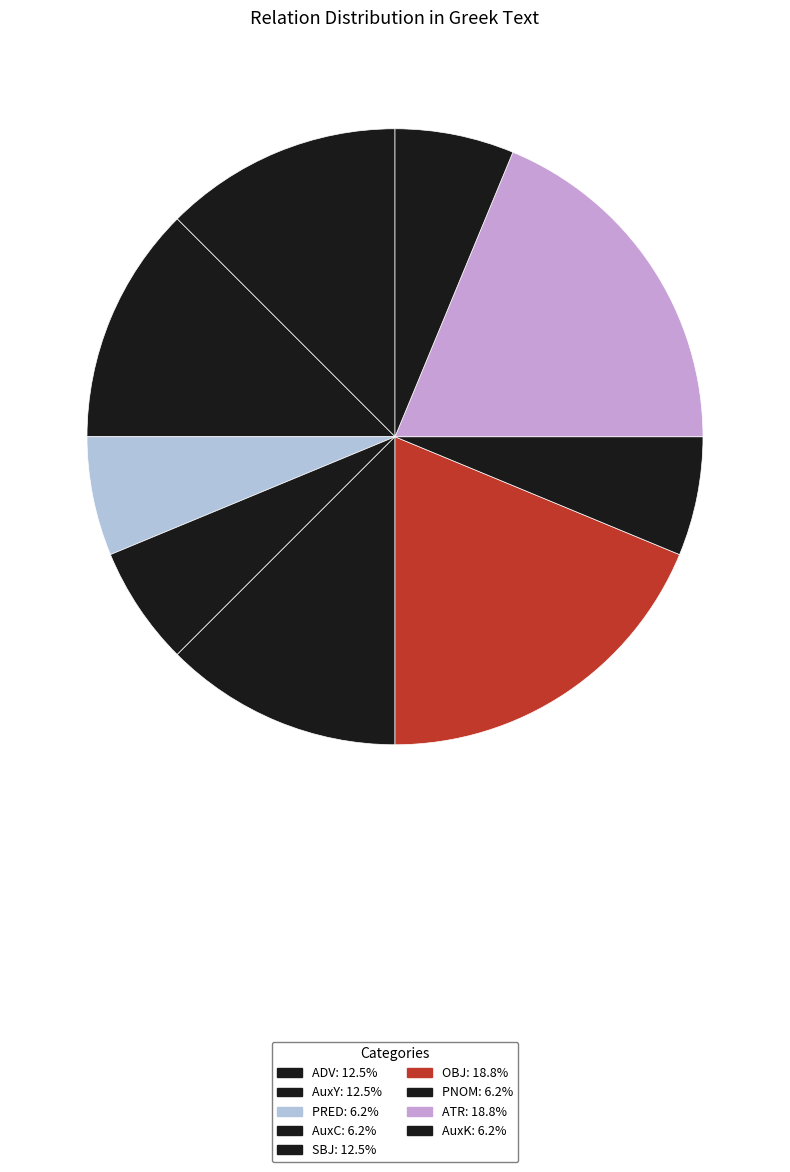

Combined, do AuxY and PNOM account for over 50%?

No